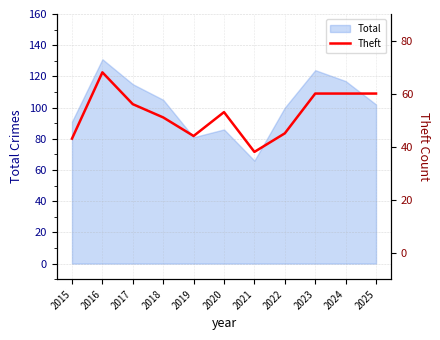

What is the value of the 3rd point from the left?

56